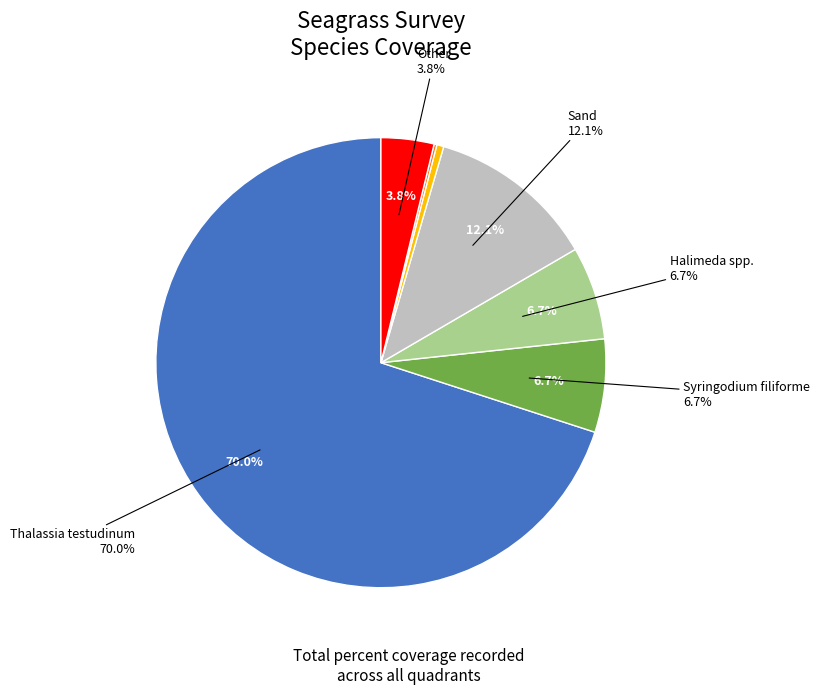

How many segments does this pie chart have?

7